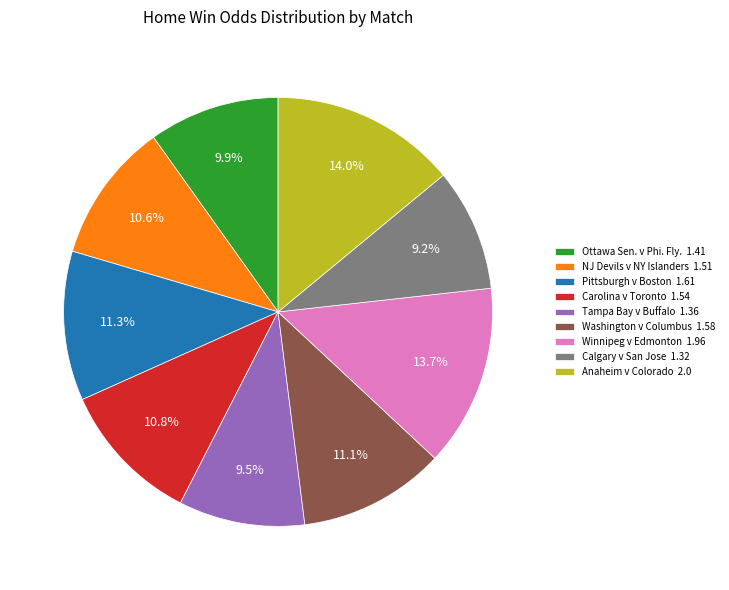

Between Tampa Bay v Buffalo 1.36 and Pittsburgh v Boston 1.61, which is larger?

Pittsburgh v Boston 1.61